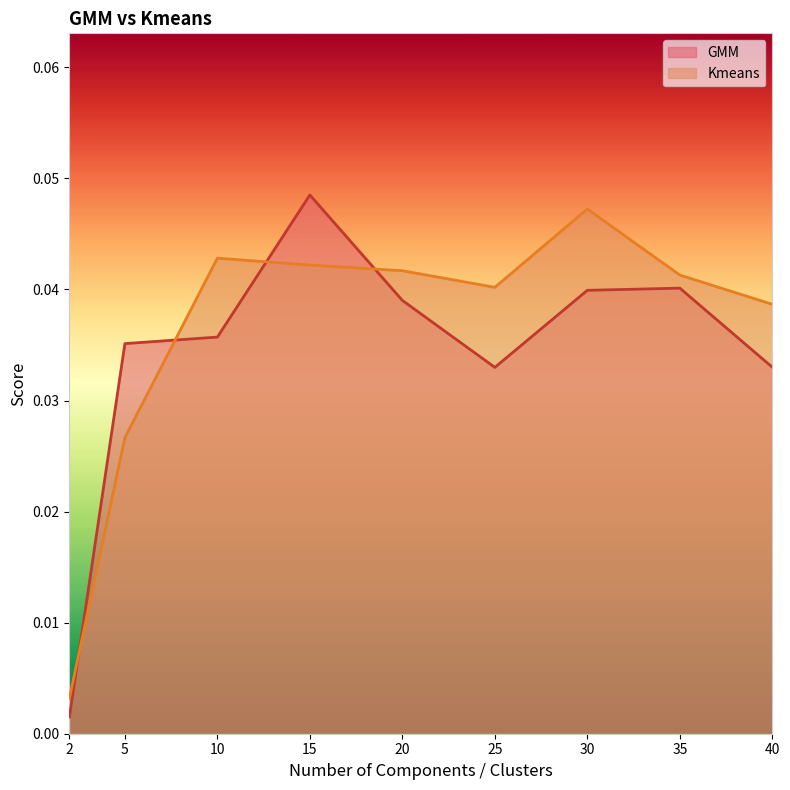

Where is GMM nearest to the value 0?

2